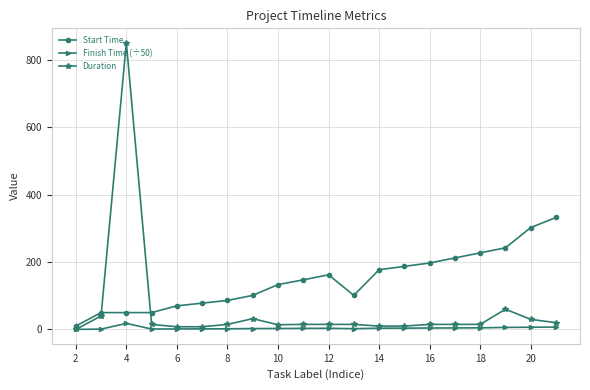

Which series has the largest total across all categories?

Start Time